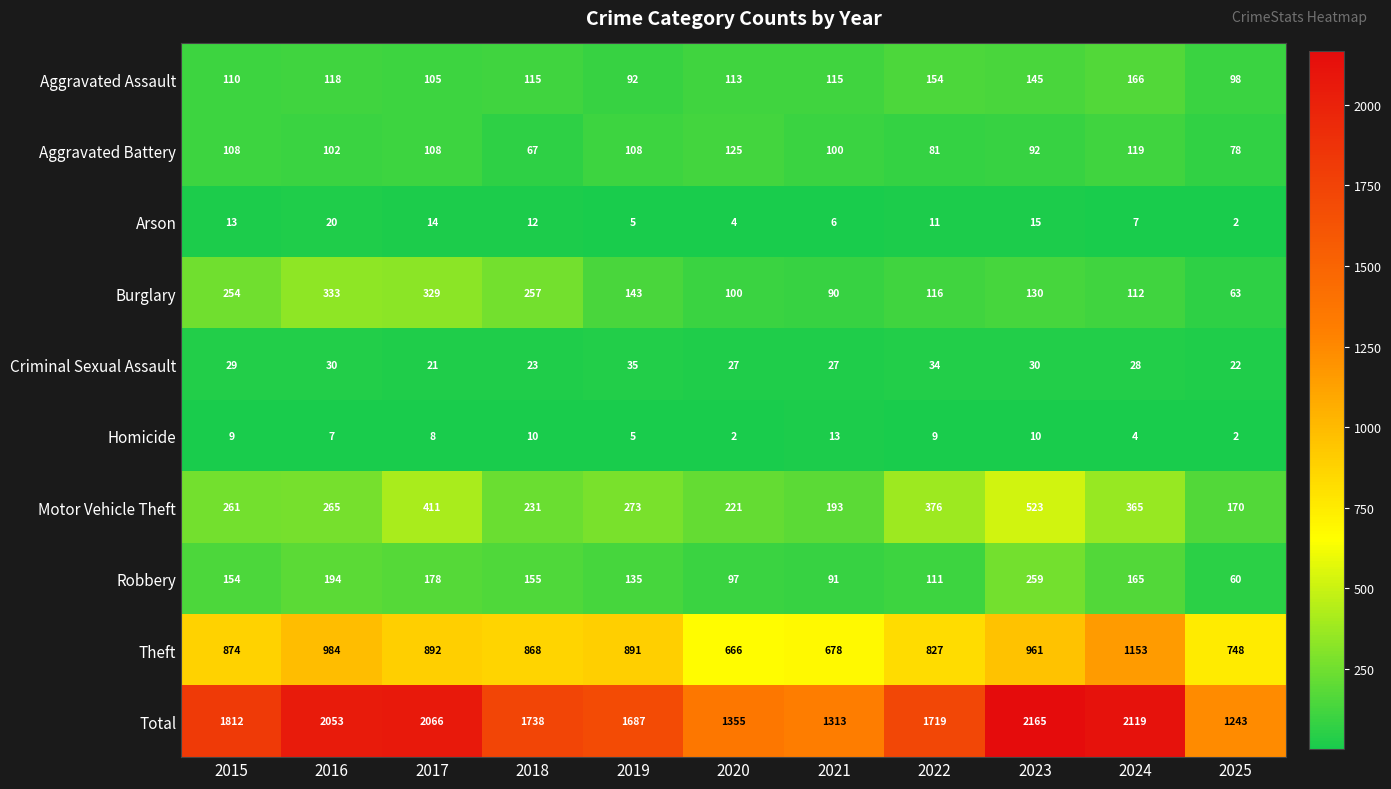

Which category has the highest value in the Motor Vehicle Theft series?

2023